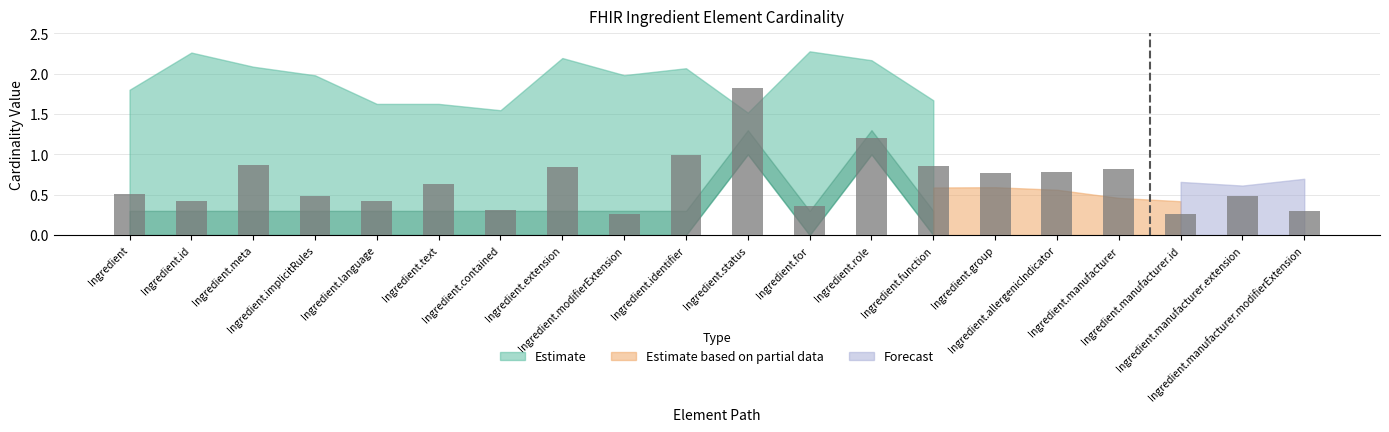

What is the sum of all values?

13.4